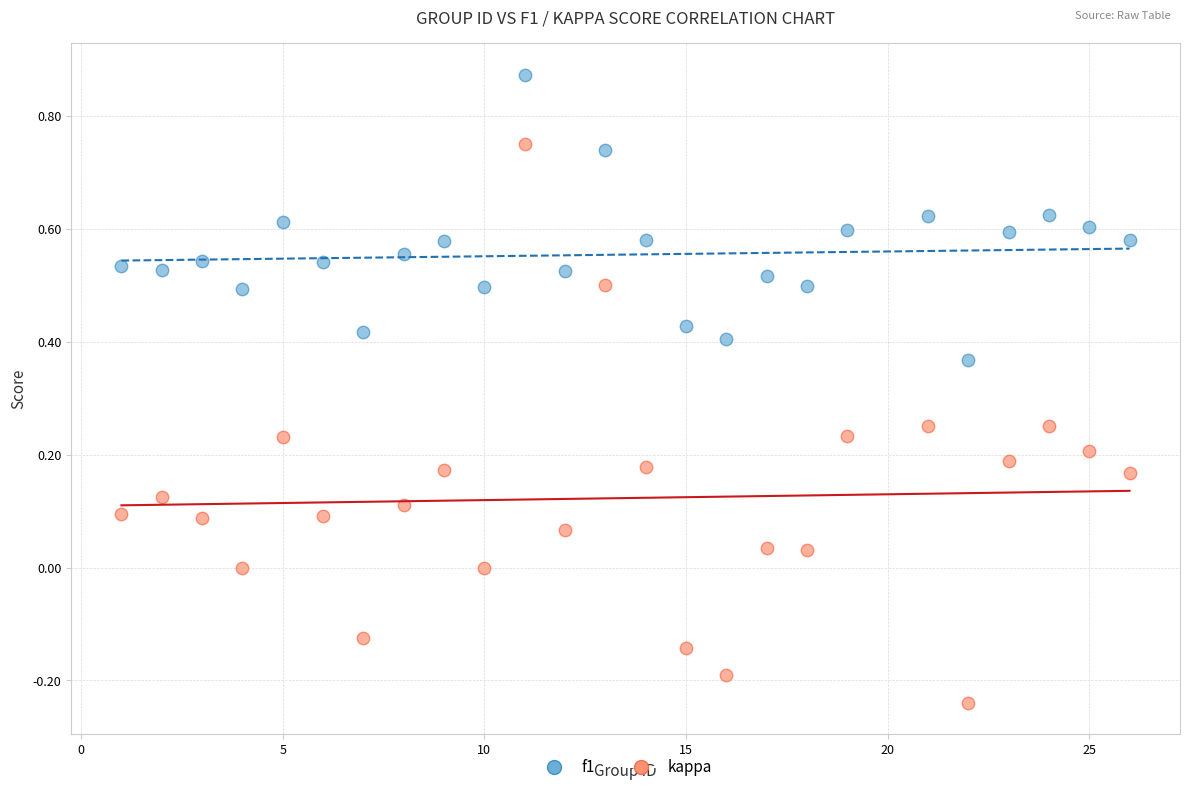

Which series reaches the minimum Y coordinate?

kappa